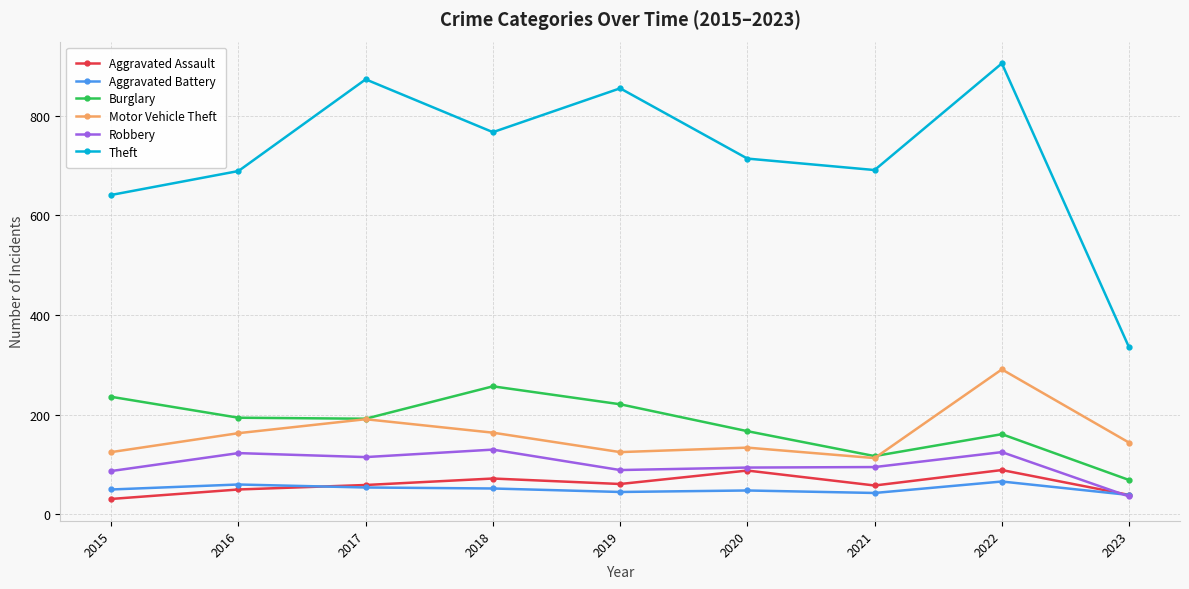

At which category is the sum across all series the highest?

2022